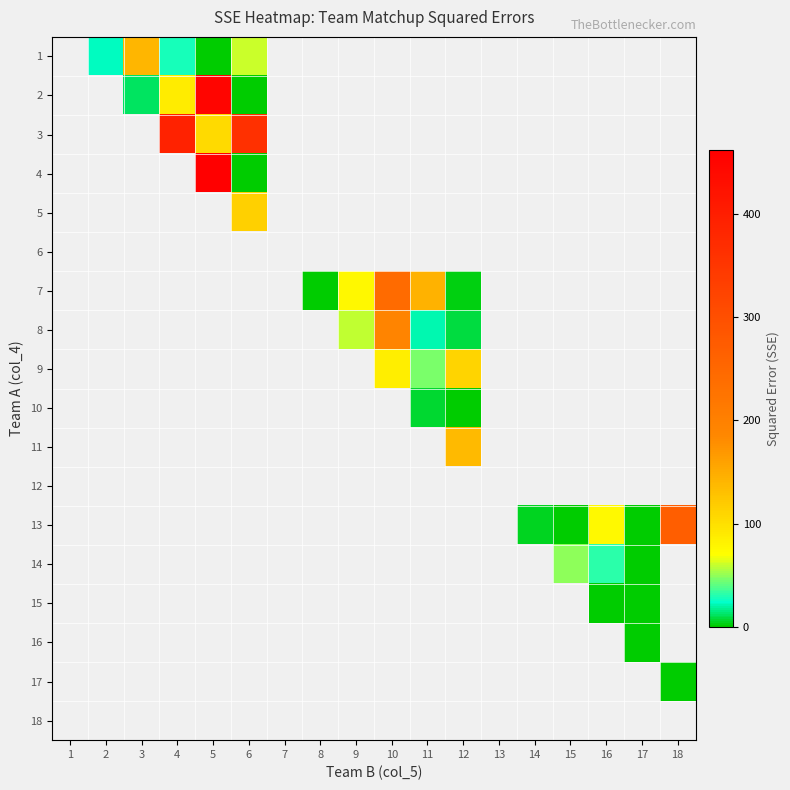

Count the number of data series in this chart.

18